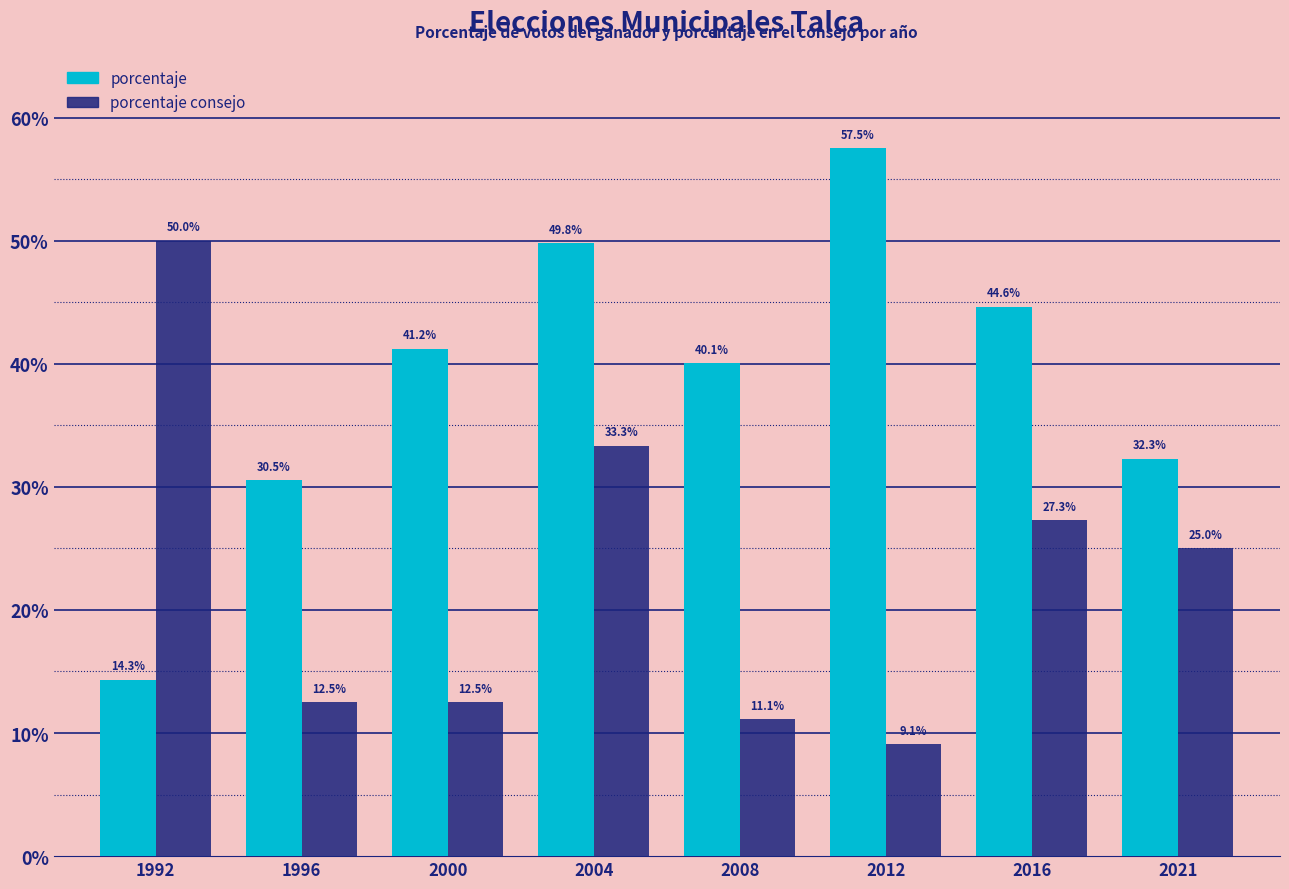

At which label does porcentaje consejo first exceed 25?

1992